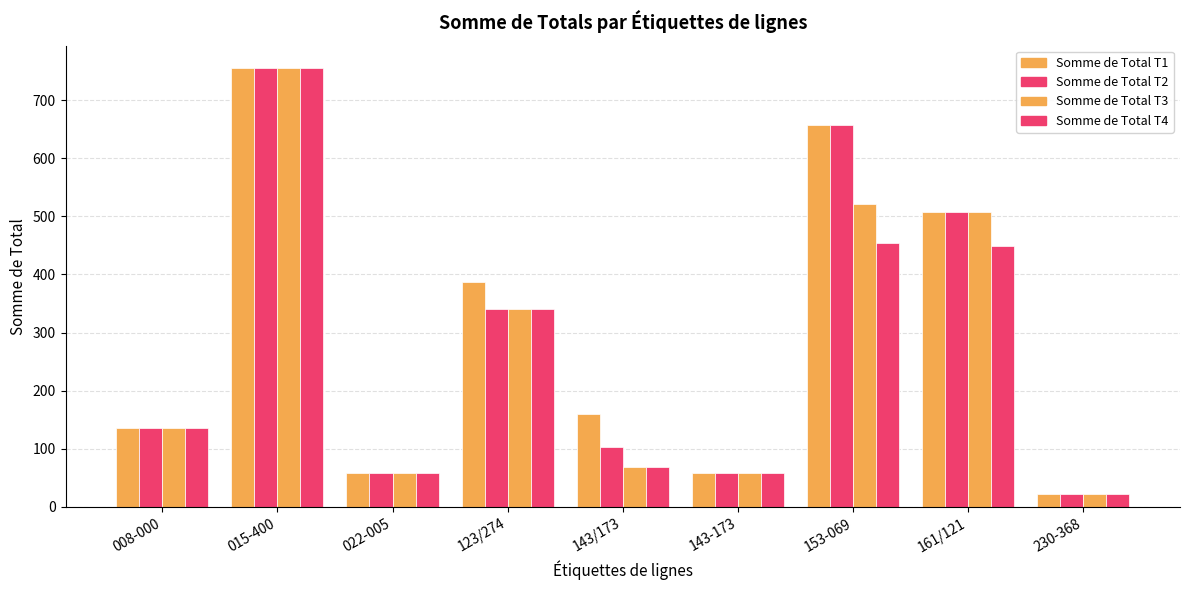

How many categories are shown in the chart?

9